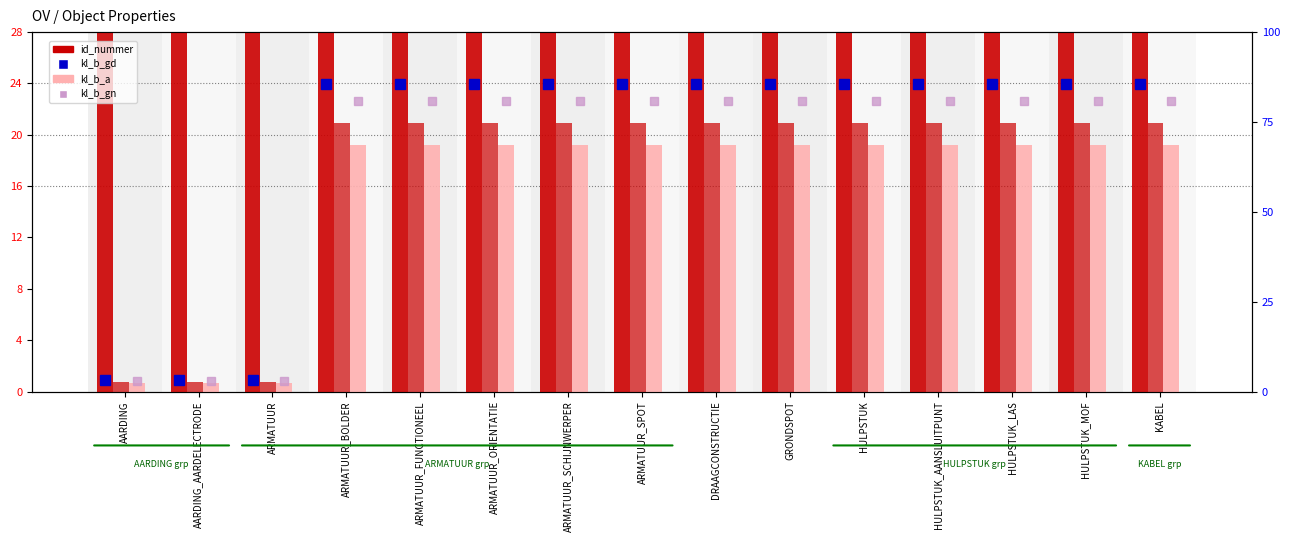

The value of kl_b_gn at ARMATUUR_SPOT is 127.2. True or false?

False